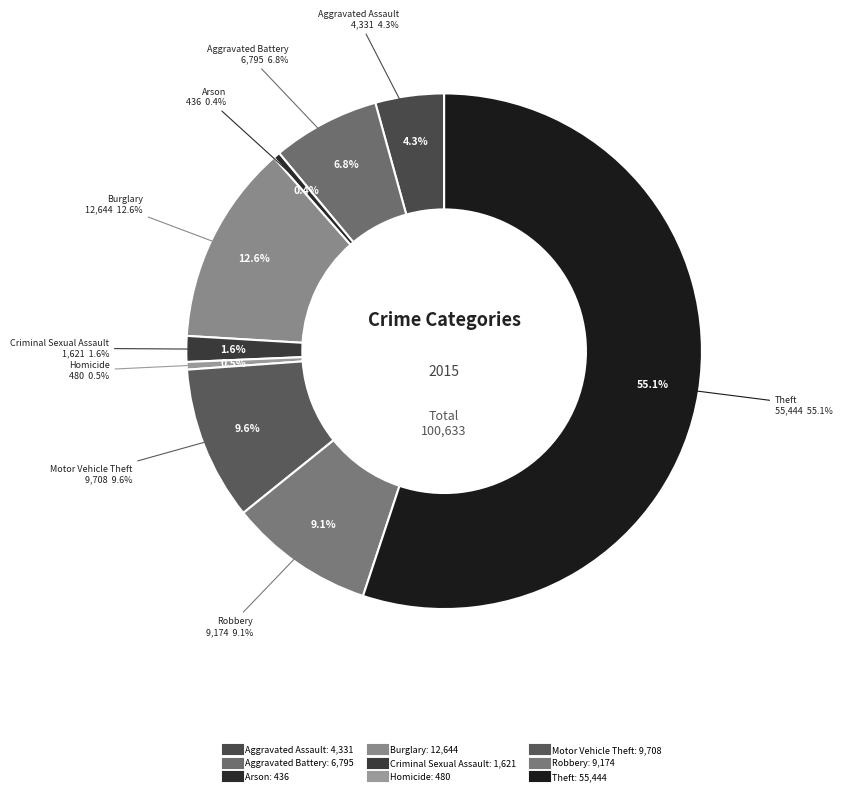

To the nearest percent, what percentage of the pie is Robbery?

9%